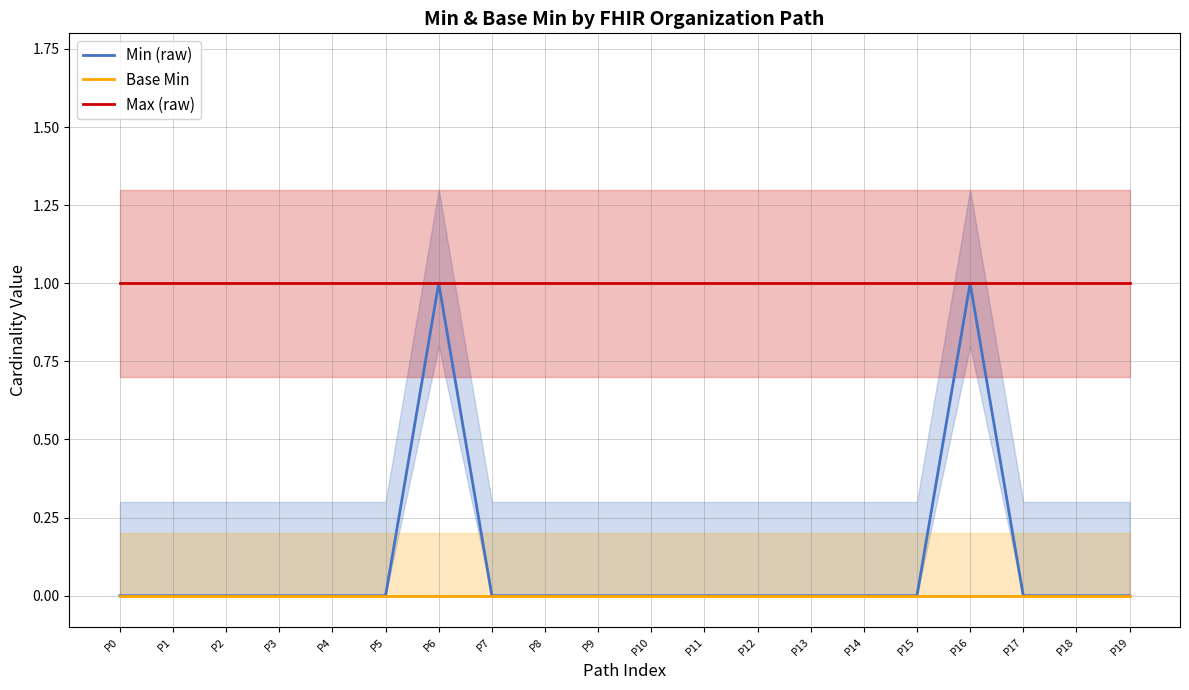

True or false: Min (raw) and Max (raw) cross at least once.

False